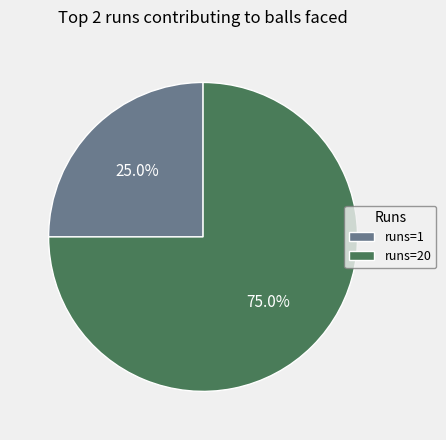

Rank the categories by value from highest to lowest.

runs=20, runs=1